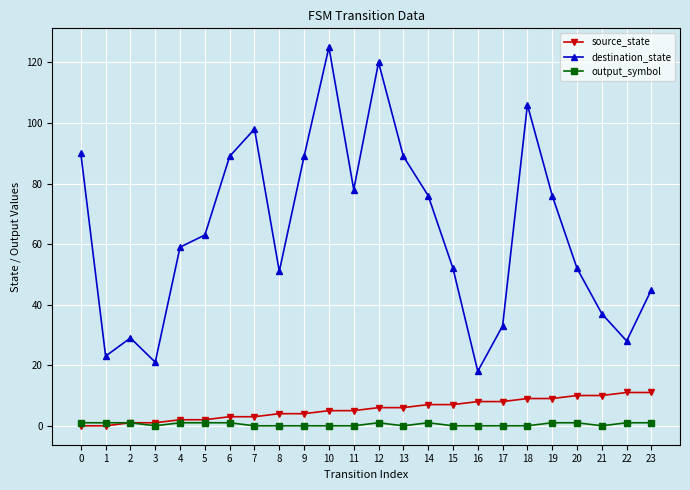

What are all the series names shown in the legend?

source_state, destination_state, output_symbol